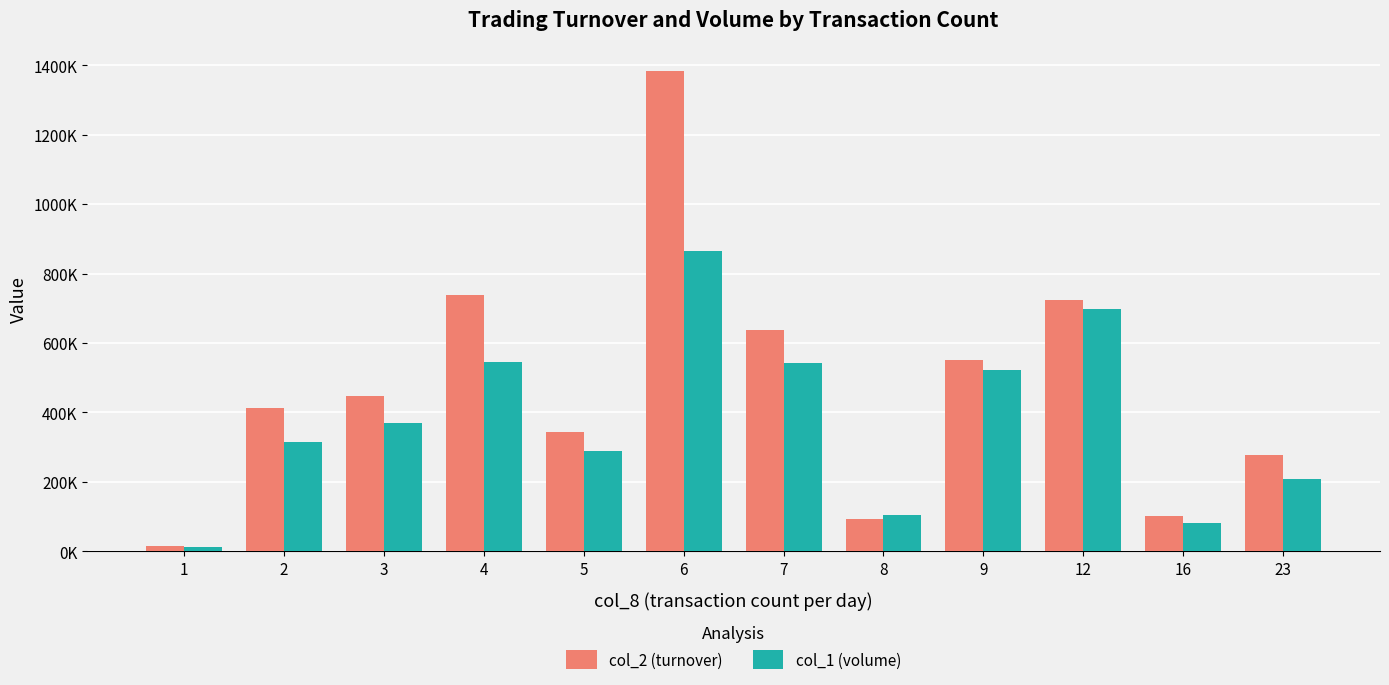

List the series in order of their peak value, highest first.

col_2 (turnover), col_1 (volume)